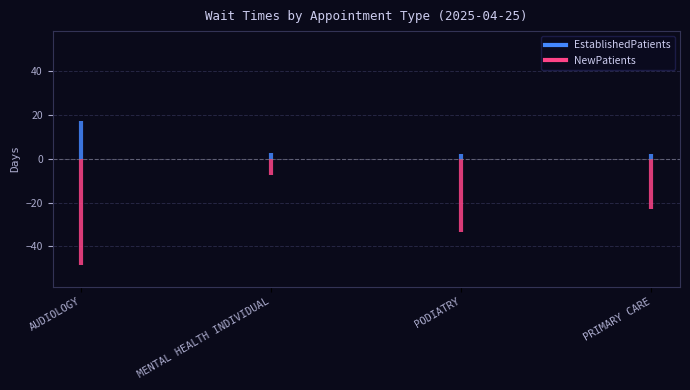

What are all the series names shown in the legend?

EstablishedPatients, NewPatients